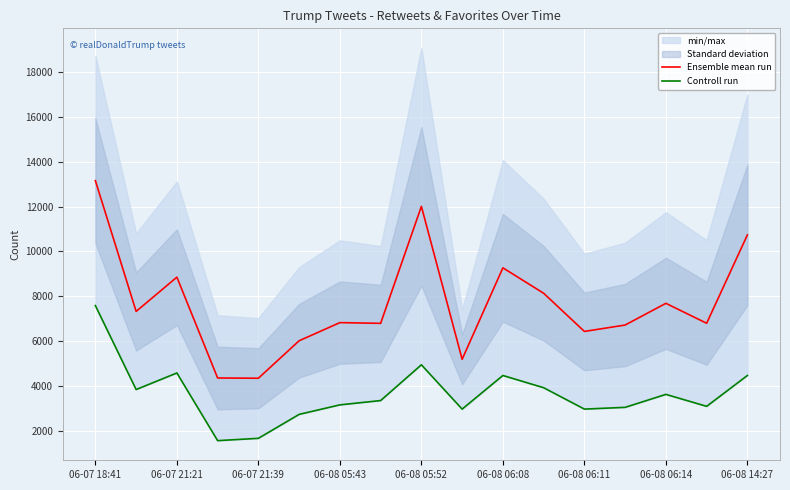

What is the average value of the Ensemble mean run series?

7693.2